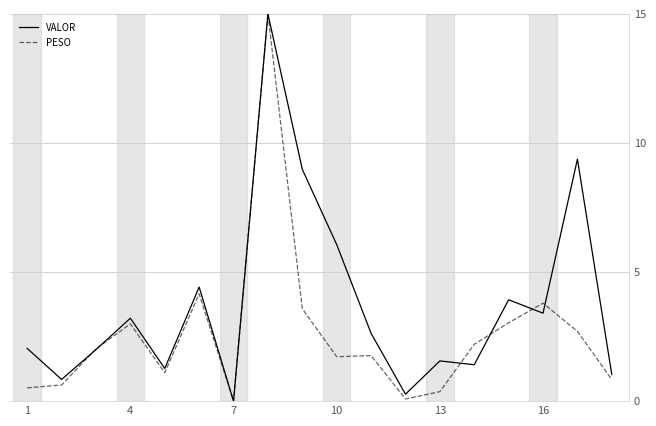

Rank the series by their average value, from highest to lowest.

VALOR, PESO